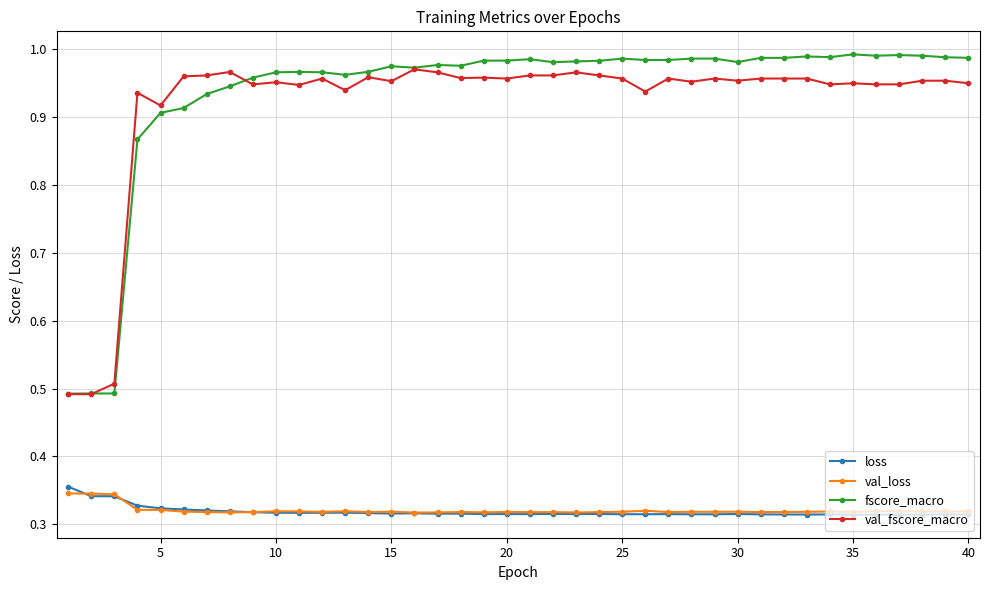

True or false: val_fscore_macro has more than 1 points higher than both neighbors.

True